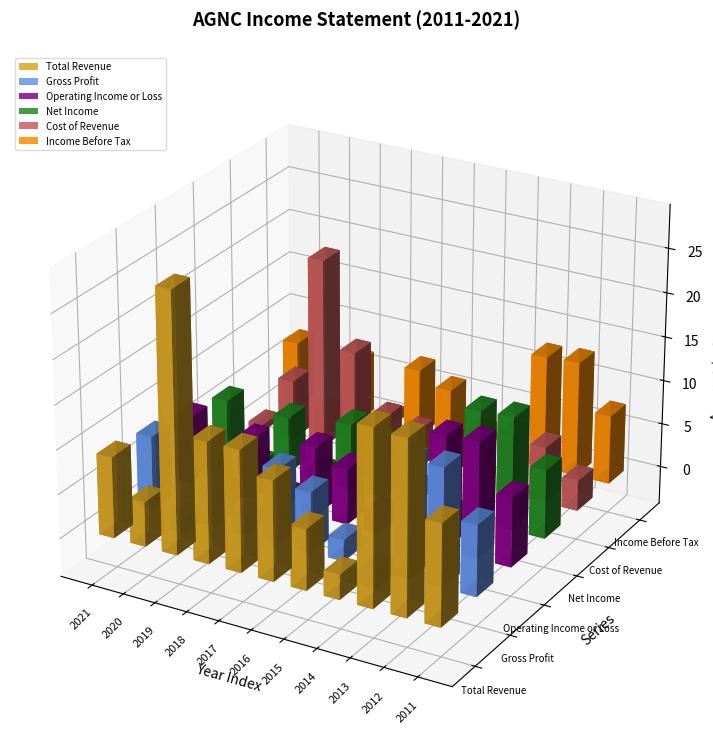

What is the highest value of the Net Income series?

1267000